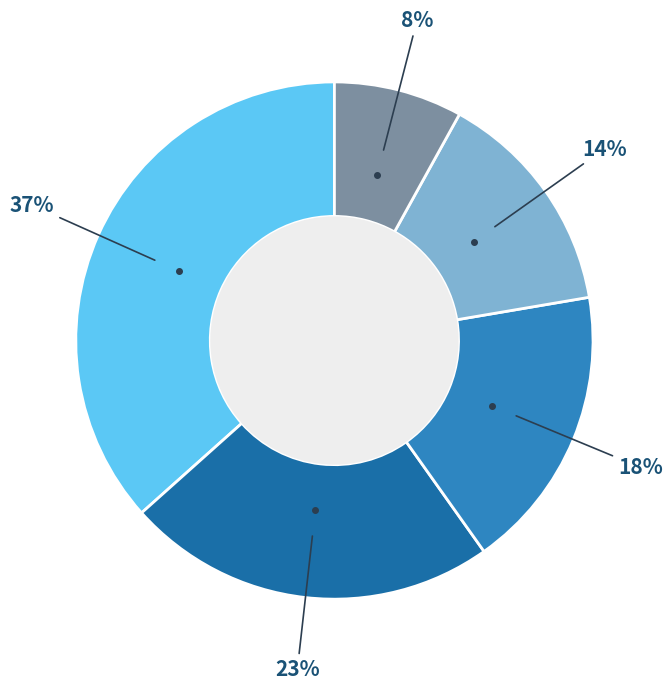

To the nearest percent, what is the average slice percentage?

20%